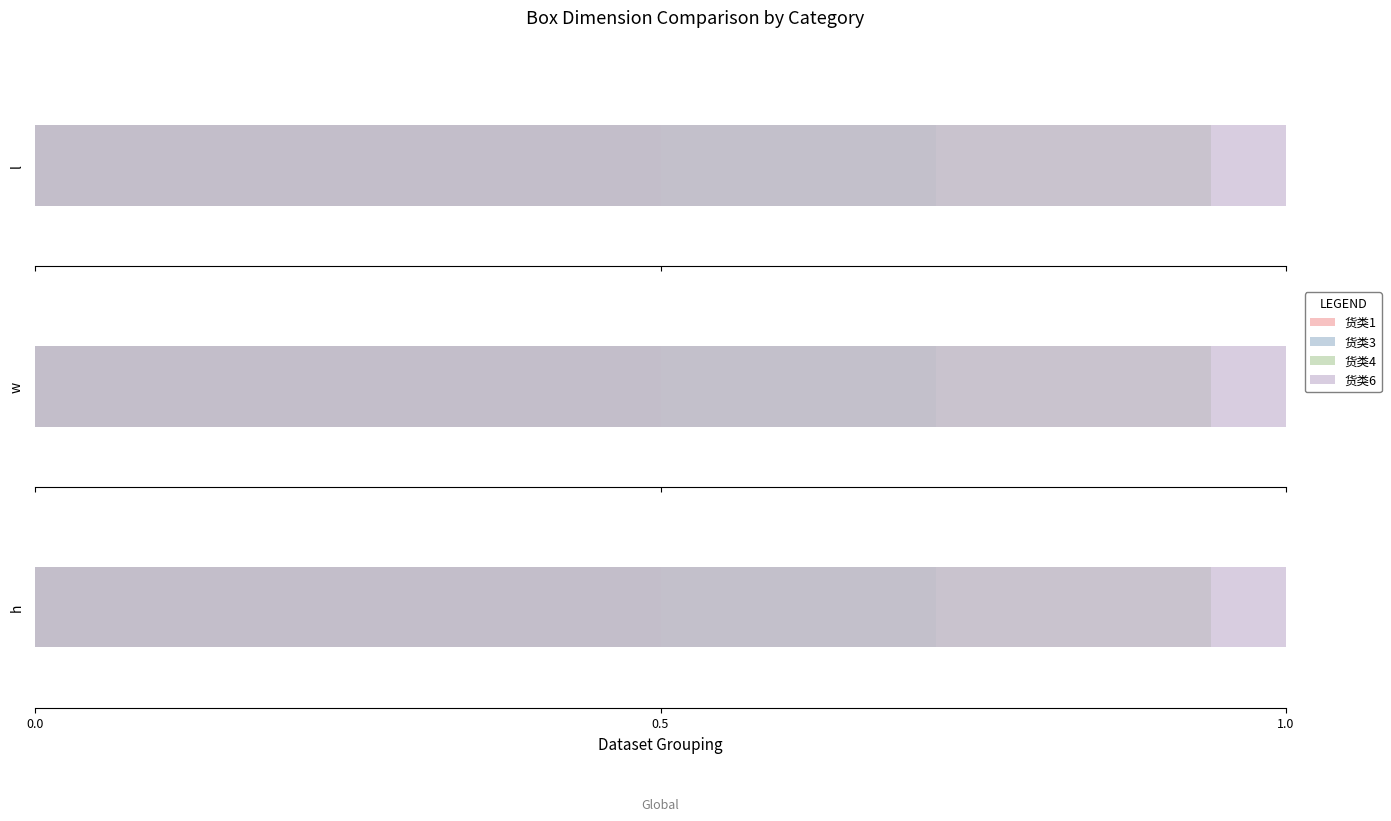

How many groups of bars are there?

3